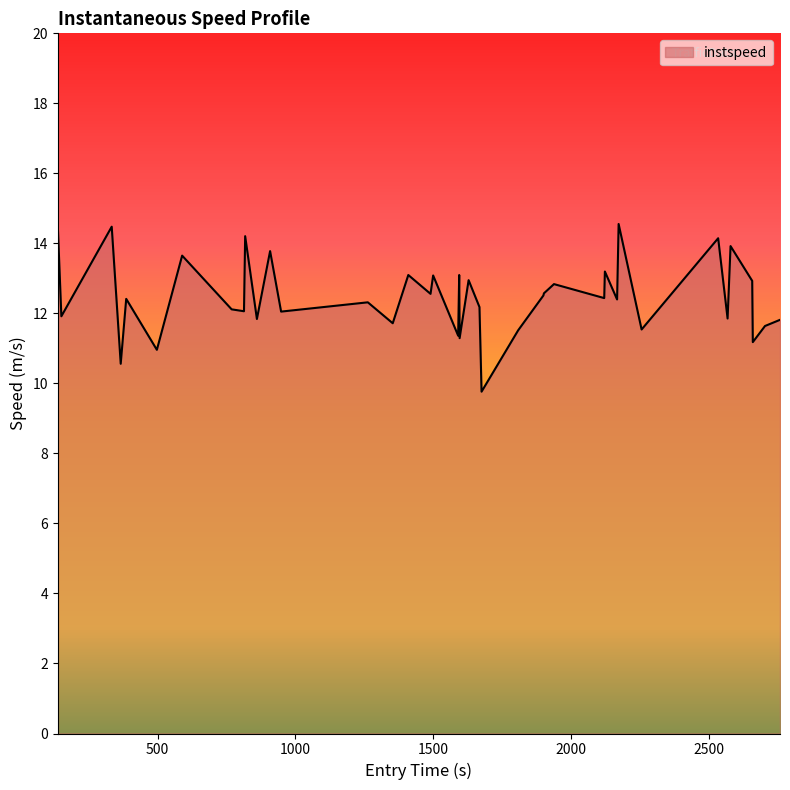

What is the greatest value displayed?

14.6